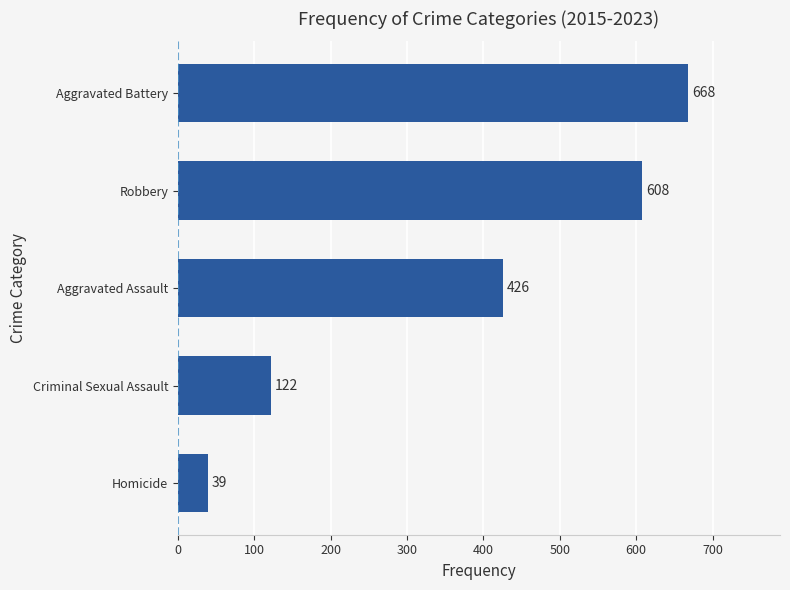

Rank the categories by value from highest to lowest.

Aggravated Battery, Robbery, Aggravated Assault, Criminal Sexual Assault, Homicide